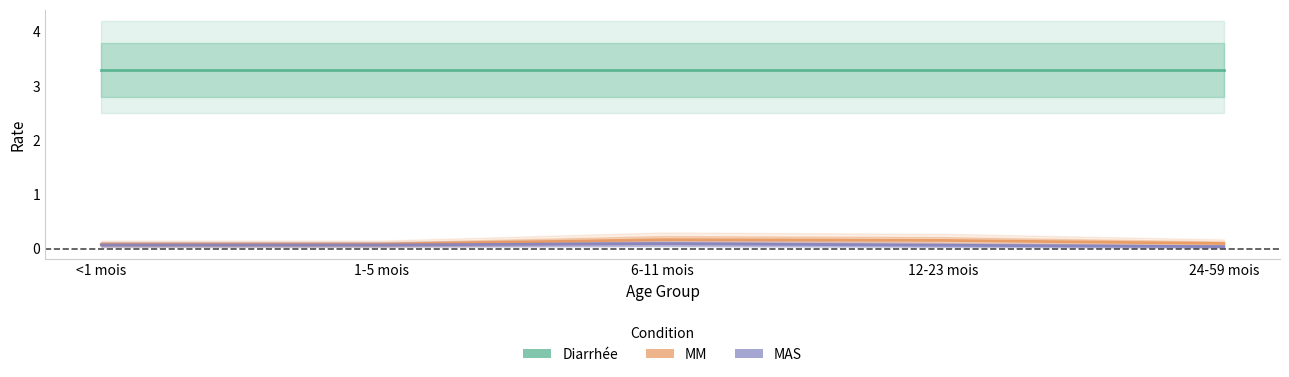

What value does the MM series have at 24-59 mois?

0.1